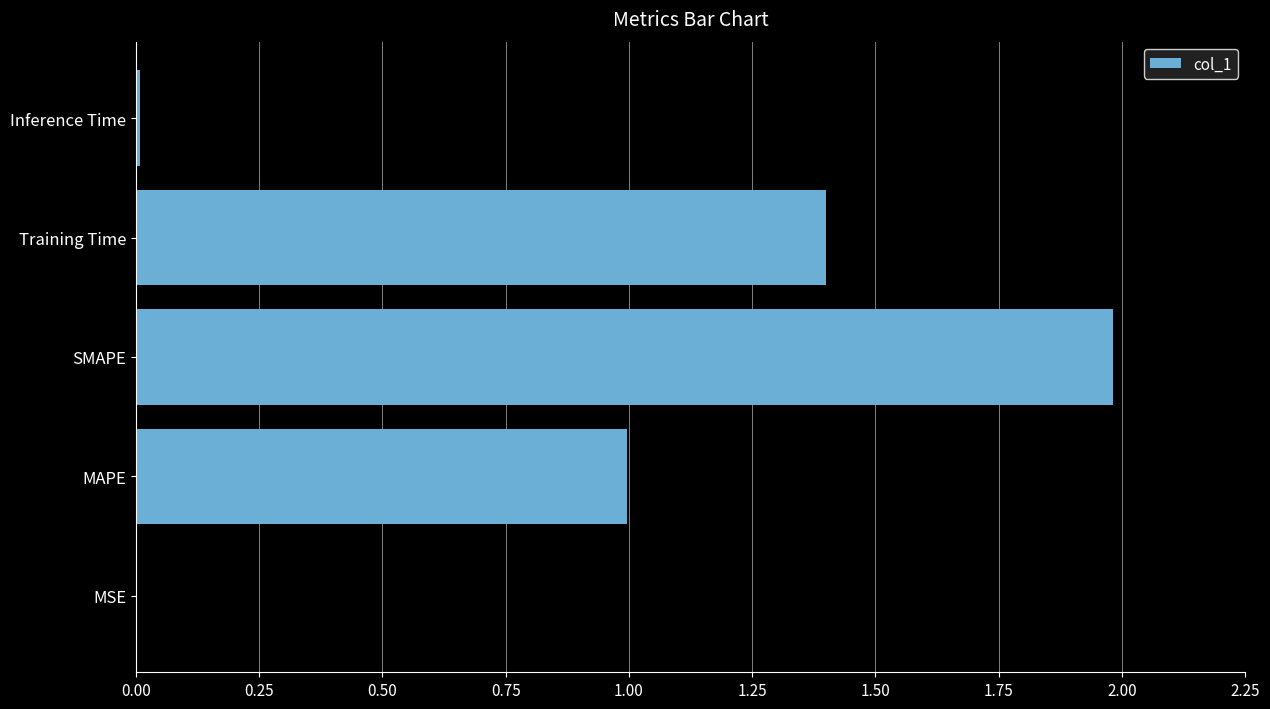

The chart shows a value of 0.0 at Inference Time. True or false?

True